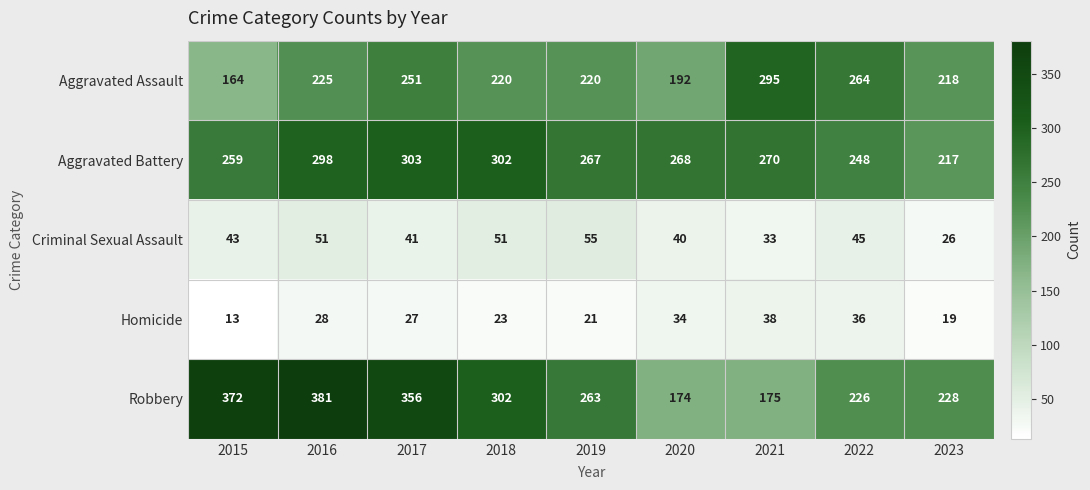

The Aggravated Battery series shows 462 at 2021. True or false?

False